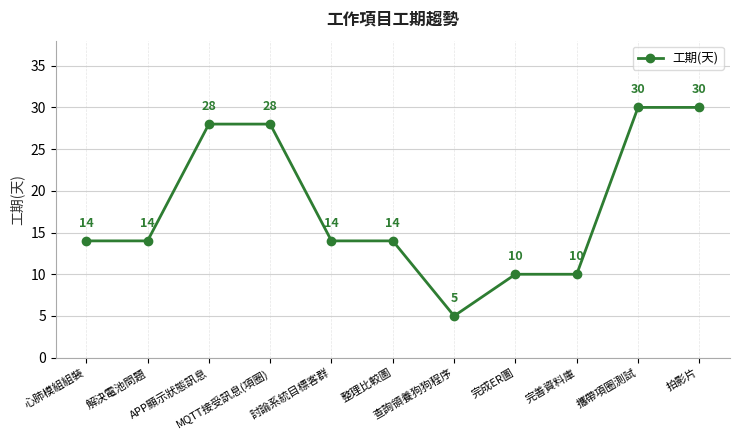

What is the difference between the maximum and minimum values?

25